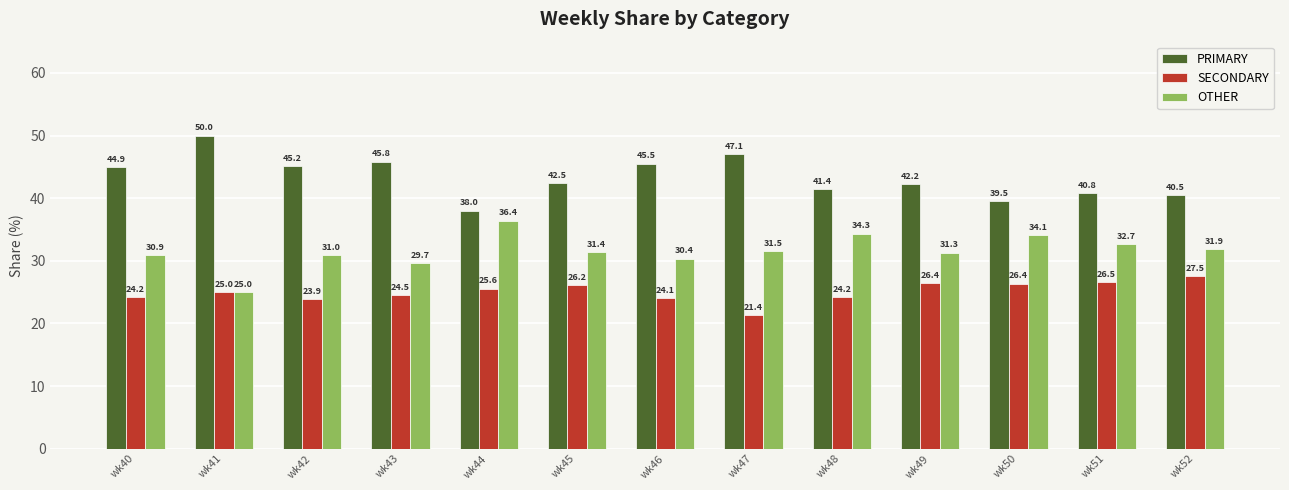

What are all the series names shown in the legend?

PRIMARY, SECONDARY, OTHER